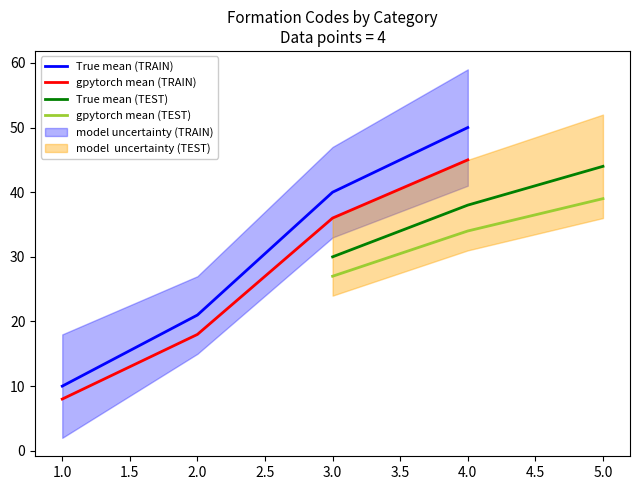

The True mean (TRAIN) series shows 21 at 2.0. True or false?

True